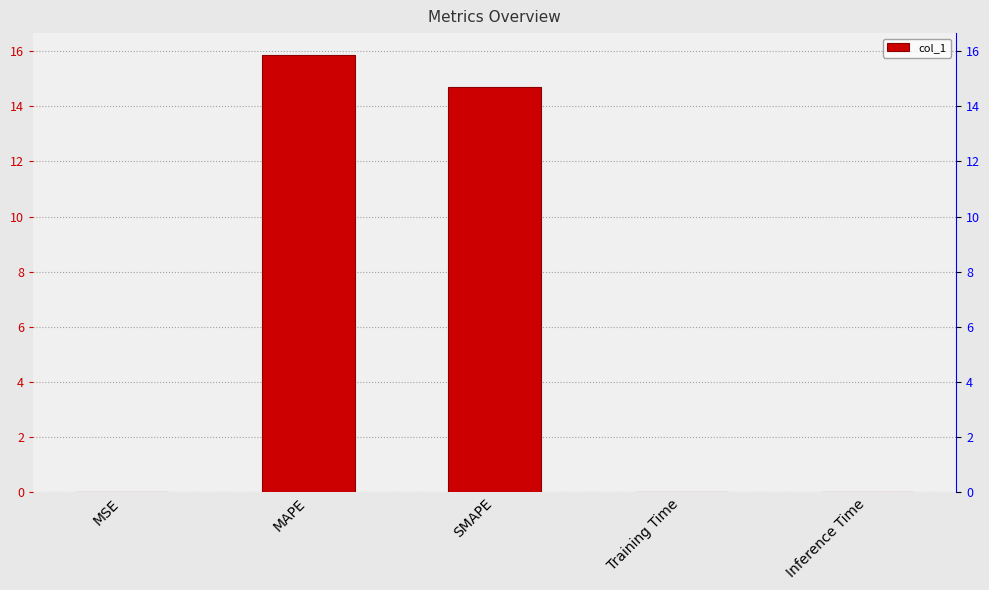

The chart shows a value of 0.0 at Inference Time. True or false?

False